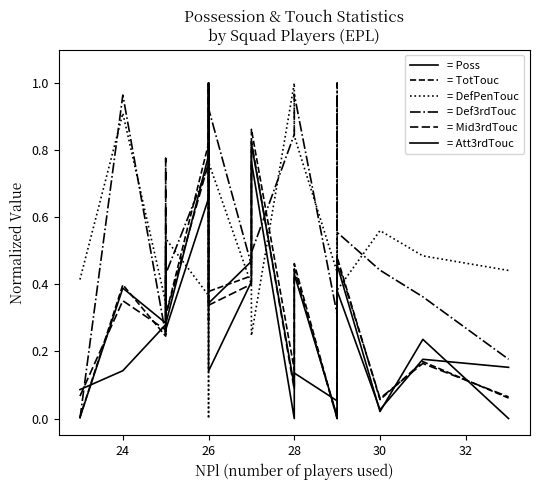

Which series has the largest range (max minus min)?

= Poss